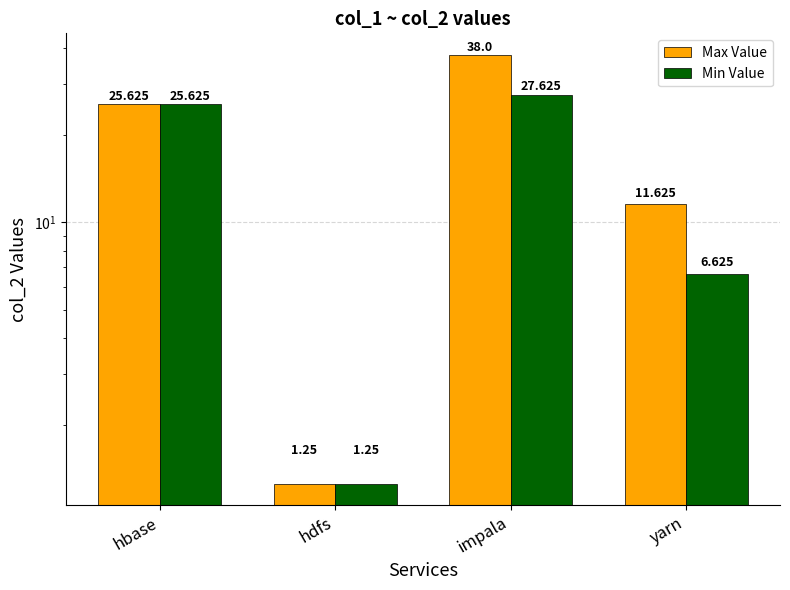

How many groups of bars are there?

4